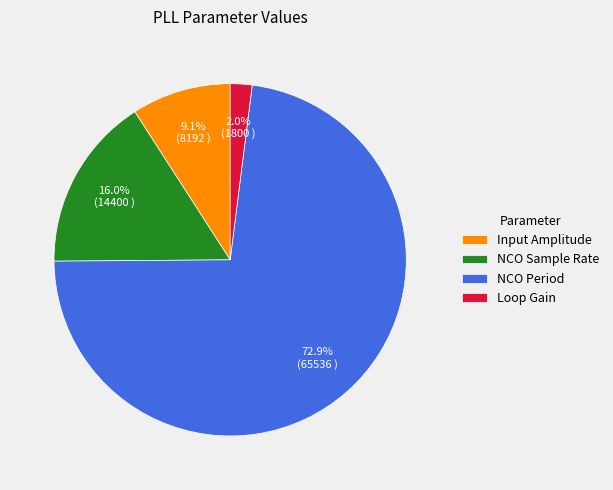

Is it true that Loop Gain is 17% of the pie?

False